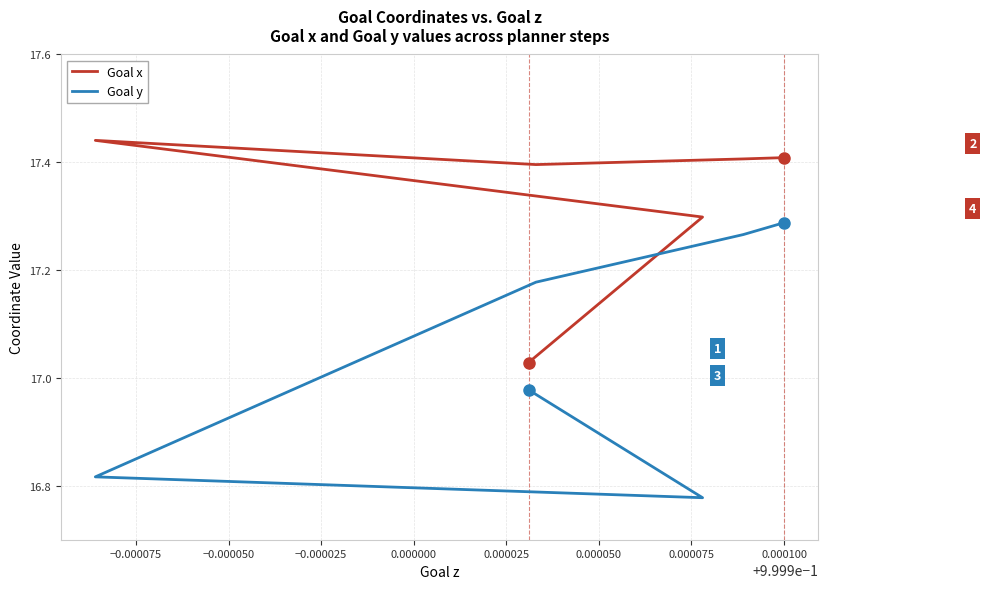

True or false: Goal x and Goal y cross at least once.

False